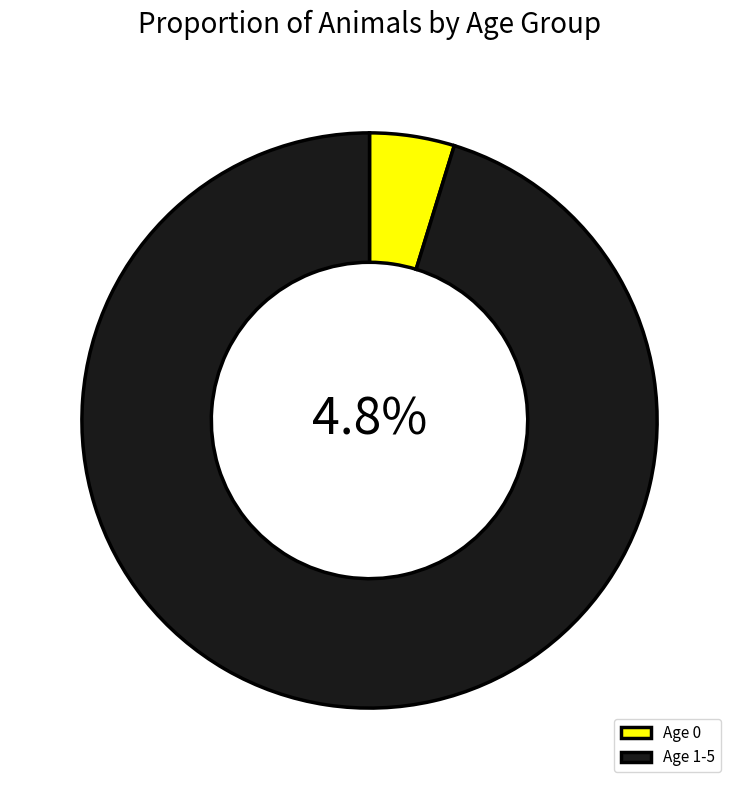

The 5 slice represents 39% of the pie. True or false?

False